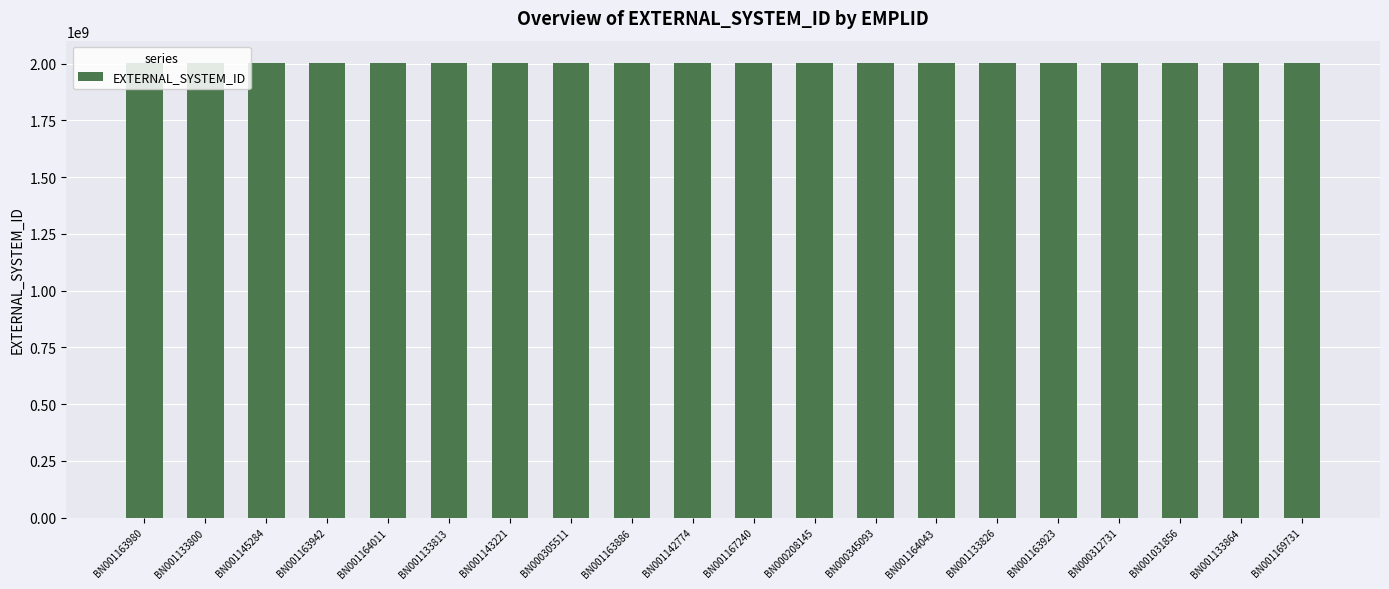

Approximately how many times larger is the value at BN001169731 compared to BN001145284?

1.0